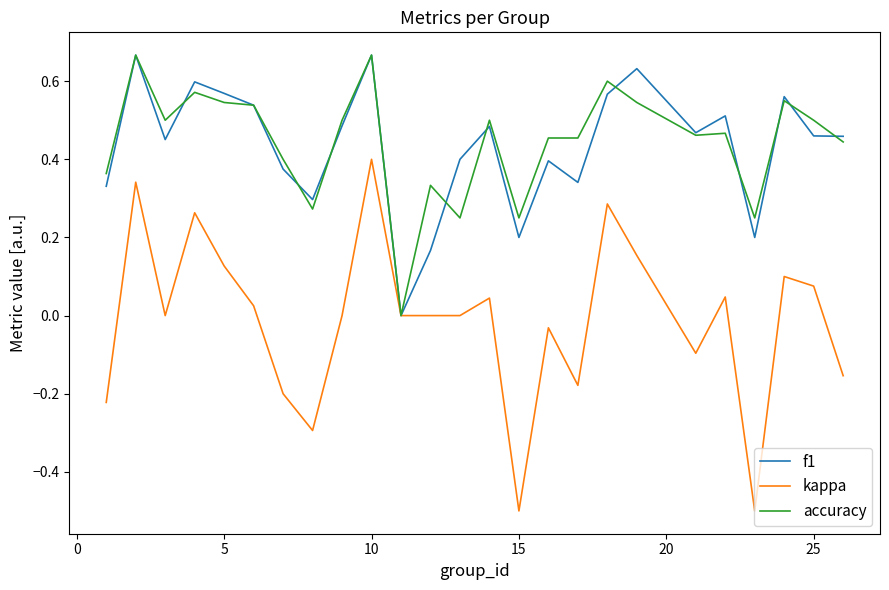

What is the minimum value for kappa?

-0.5